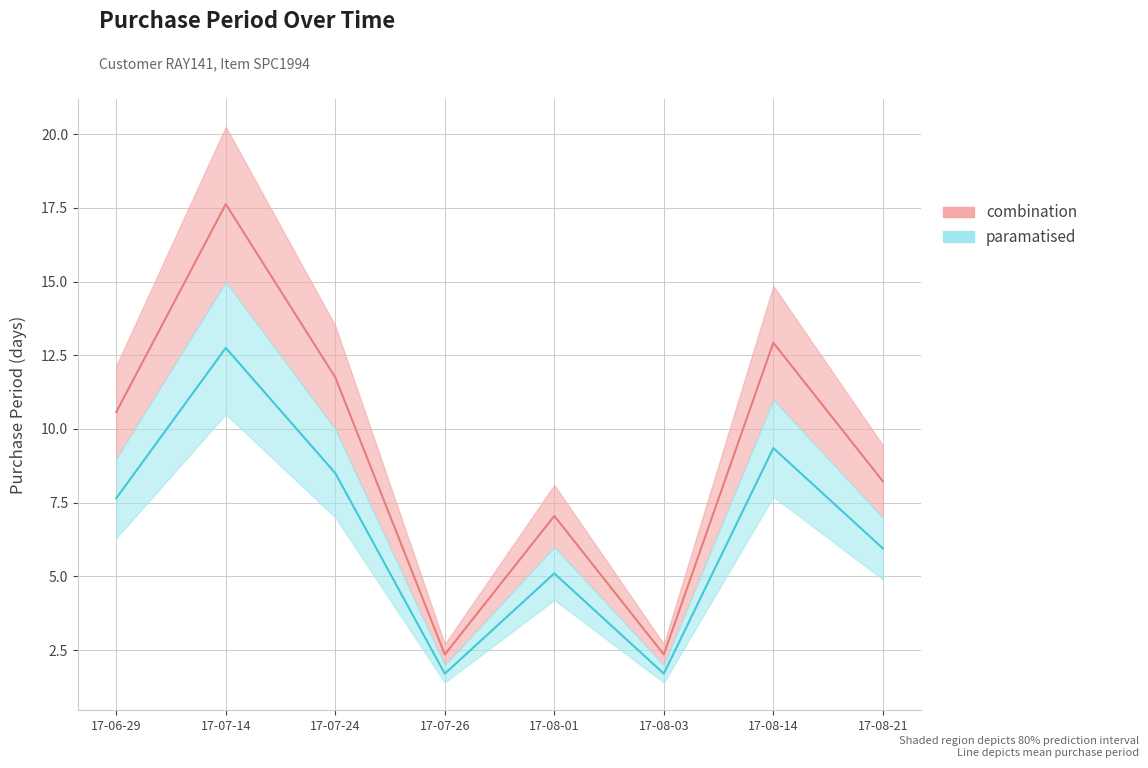

Count the number of categories in the chart.

8